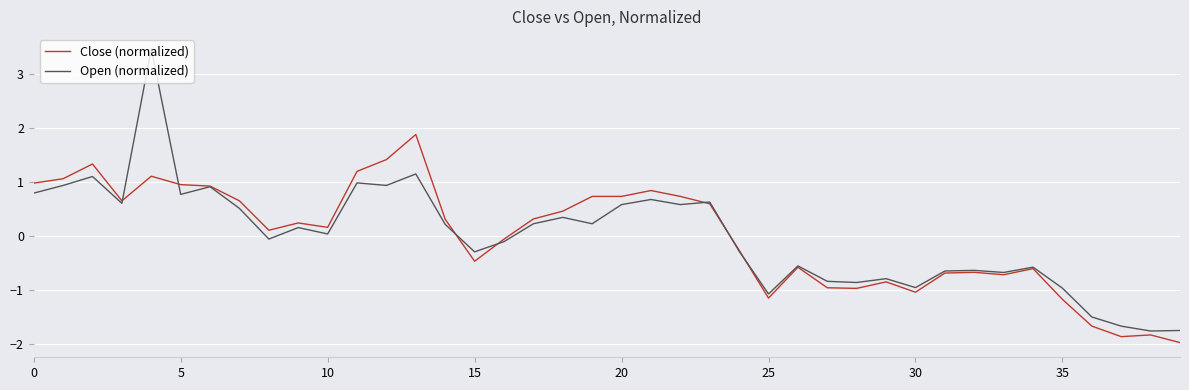

List the series in order of their peak value, lowest first.

Close (normalized), Open (normalized)